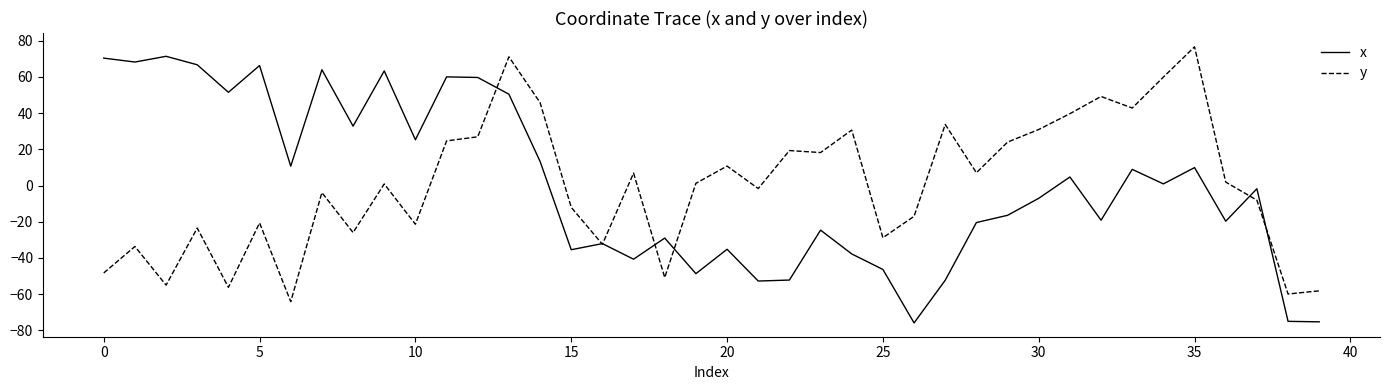

What is the maximum value shown in the chart?

76.7